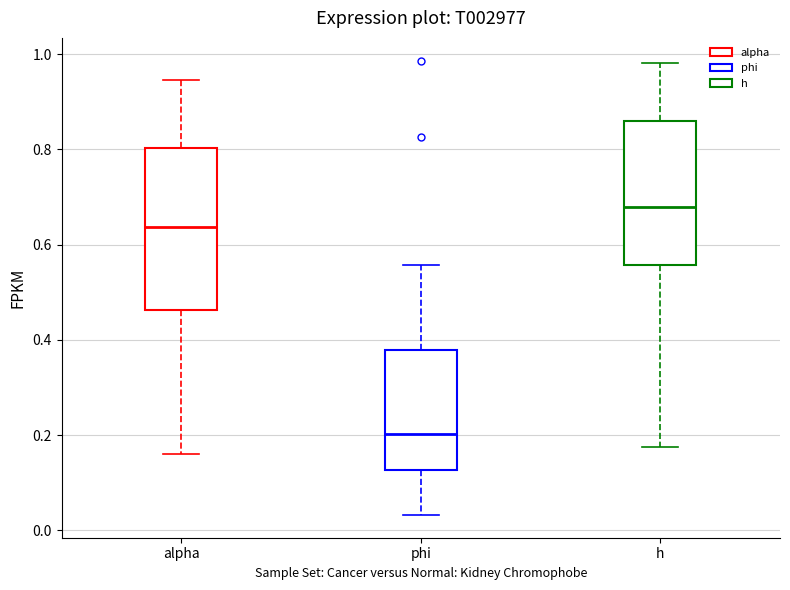

Comparing the boxes themselves (not the whiskers), which one is the tallest?

alpha